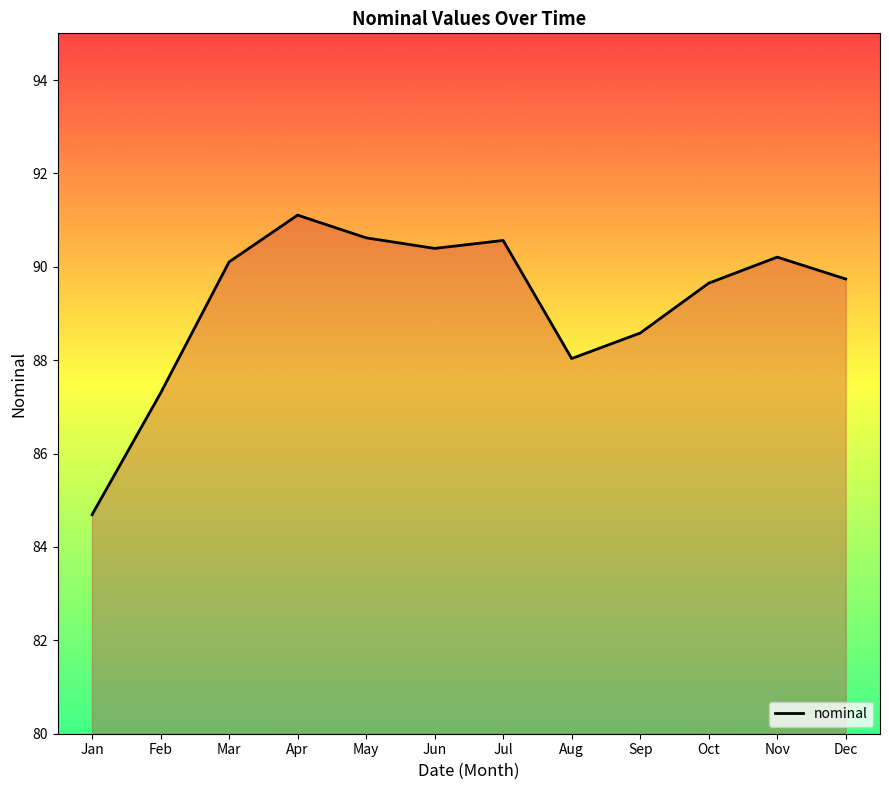

What is the greatest value displayed?

91.1